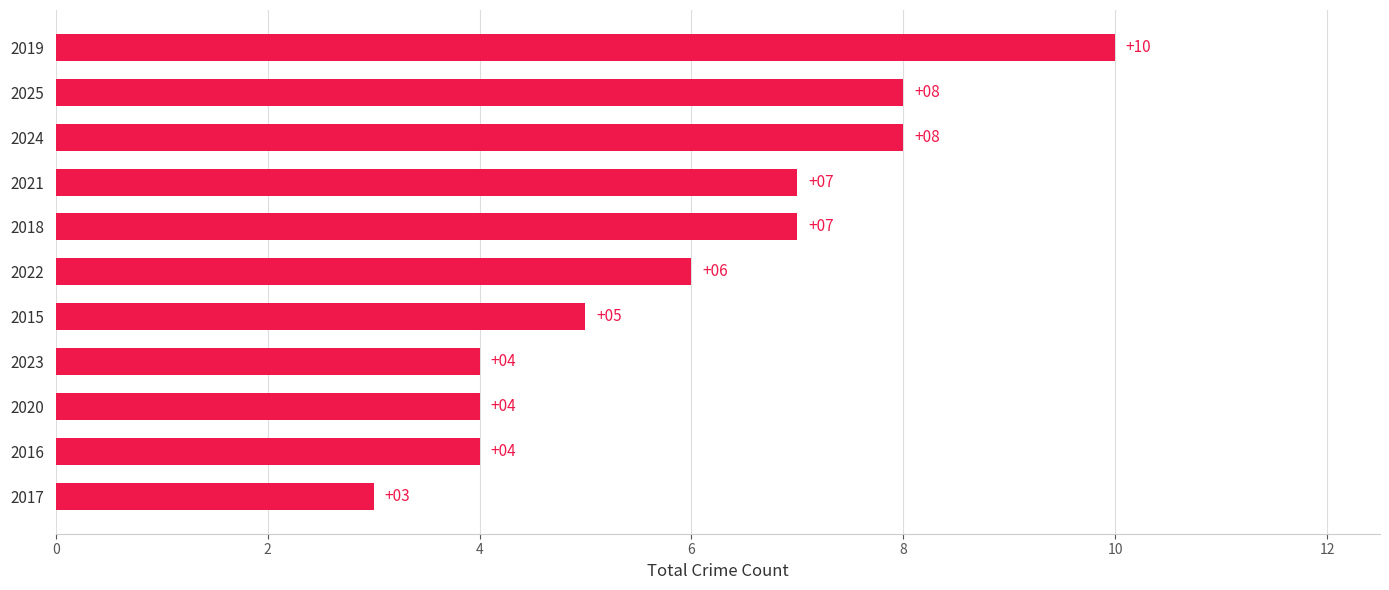

Which has a higher value, 2025 or 2015?

2025